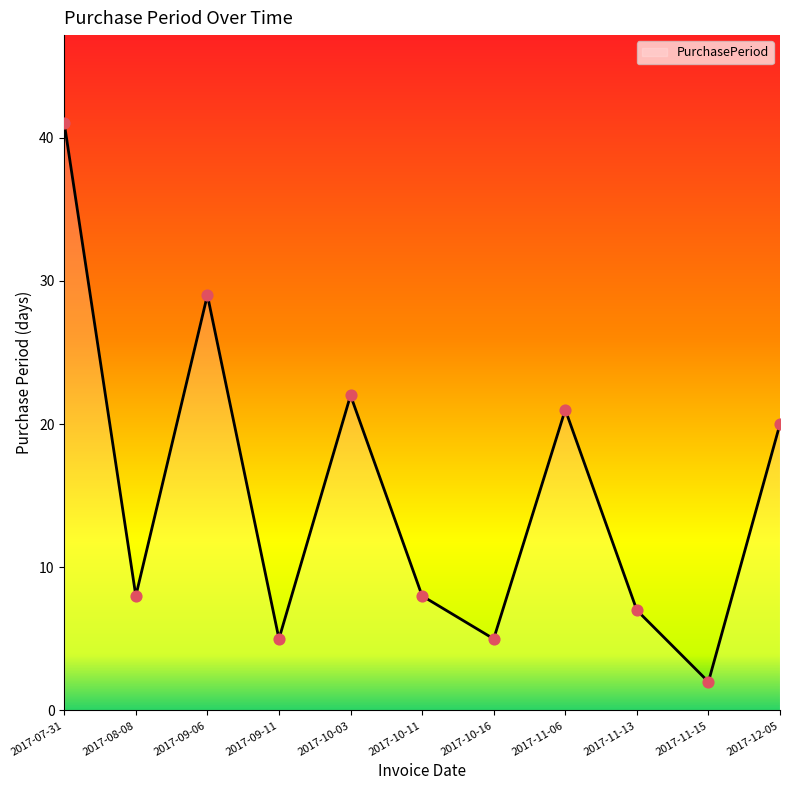

Which has a higher value, 2017-07-31 or 2017-11-13?

2017-07-31